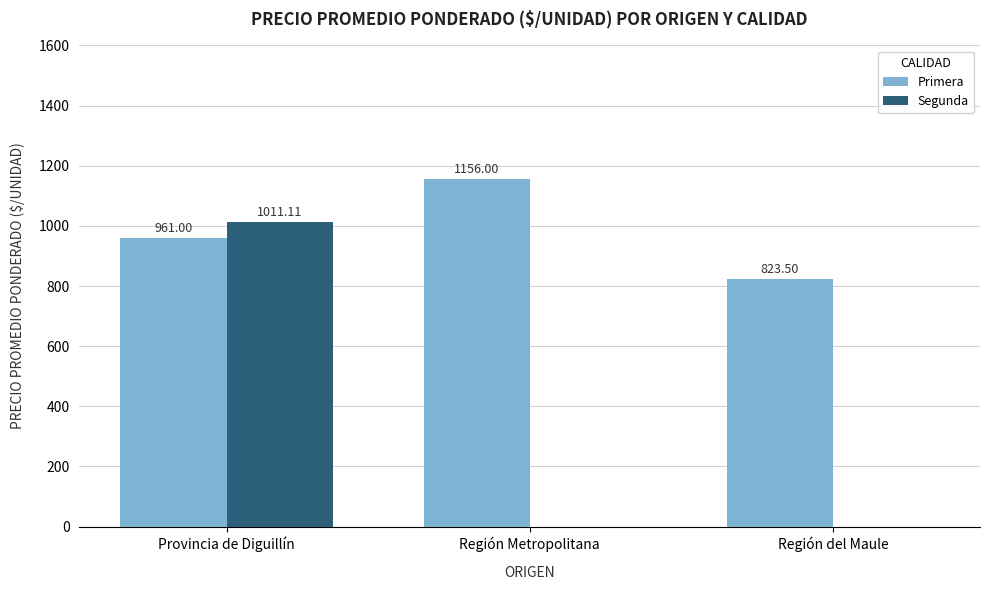

Is the value of Primera at Provincia de Diguillín greater than the value of Segunda at Provincia de Diguillín?

No